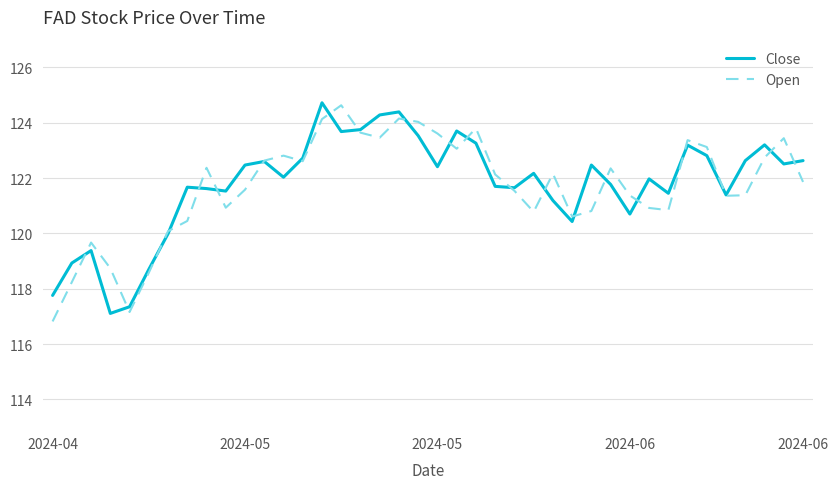

What is the minimum value shown in the chart?

116.8